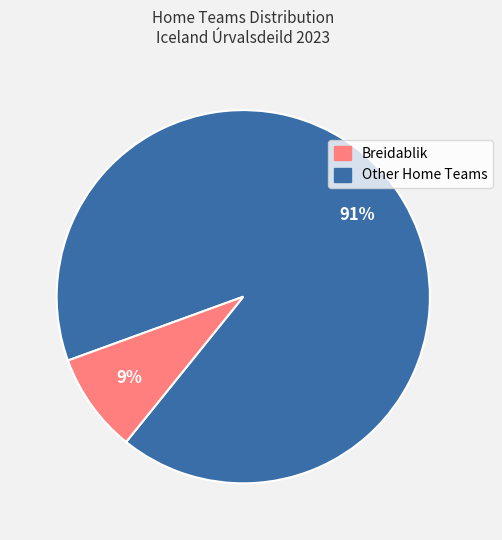

To the nearest percent, what is the average slice percentage?

50%